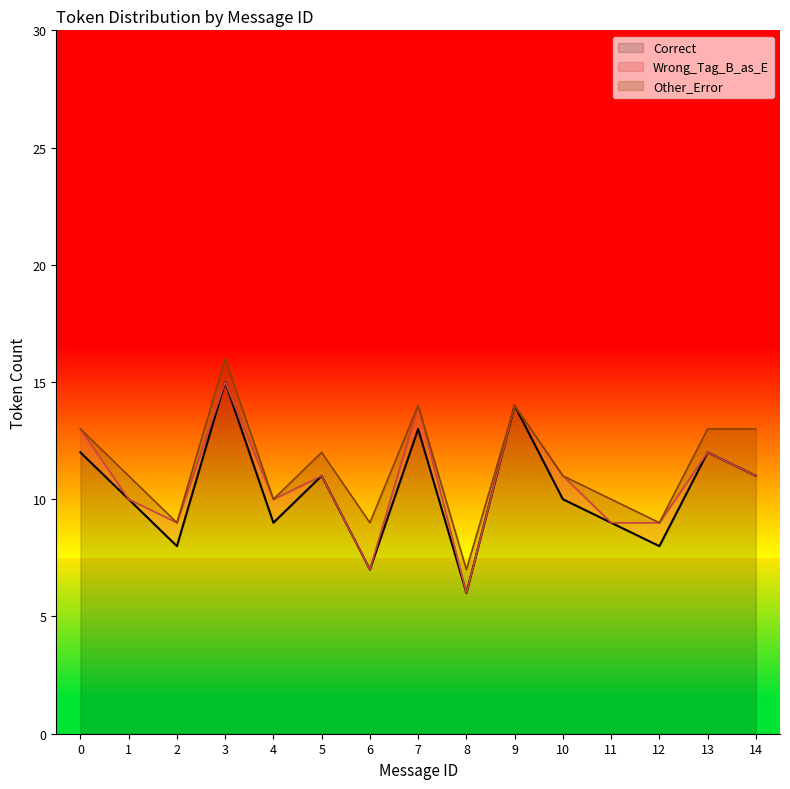

True or false: Other_Error and Correct intersect in this chart.

False